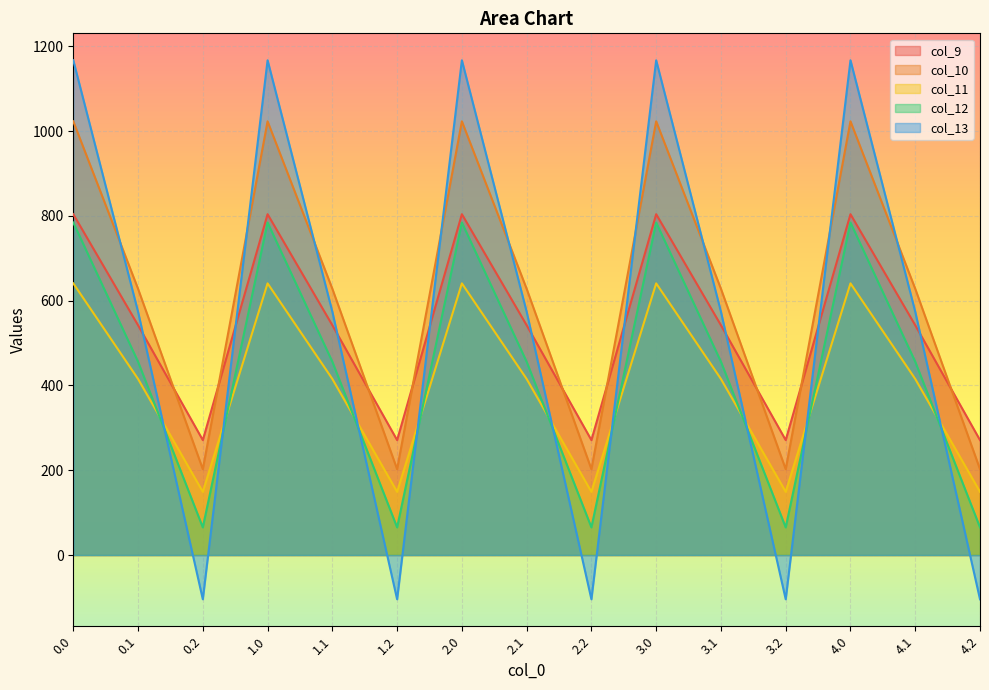

True or false: col_9 and col_12 cross at least once.

False